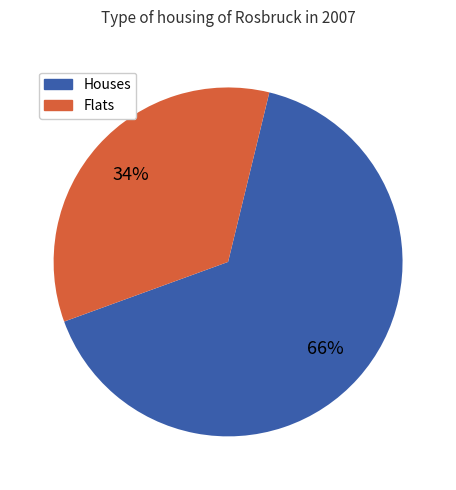

Is there any slice that represents more than half of the pie?

Yes